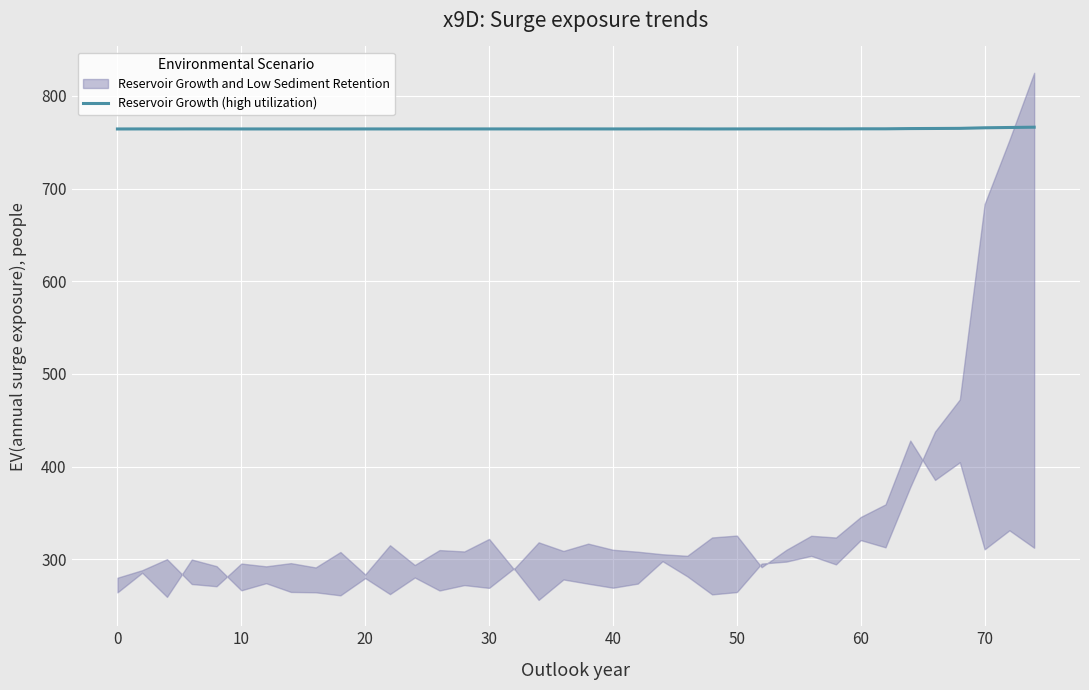

What is the maximum value for Reservoir Growth (high utilization)?

766.2